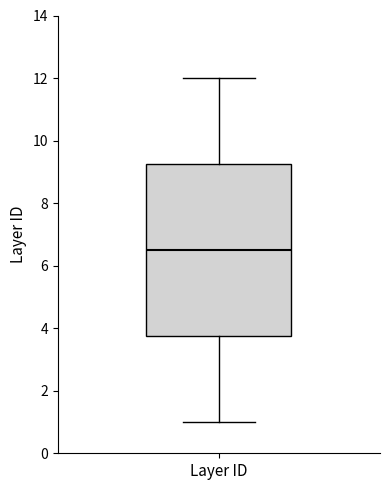

Where does the lower whisker of the box for Layer ID end on the y-axis? The values are not printed on the chart, so give them approximately, as read against the axis.

1.0